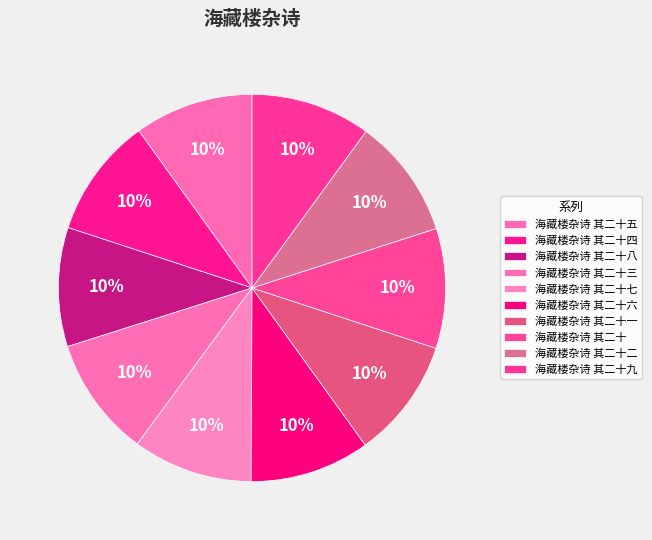

What is the total percentage of 海藏楼杂诗 其二十 and 海藏楼杂诗 其二十一?

20.0%